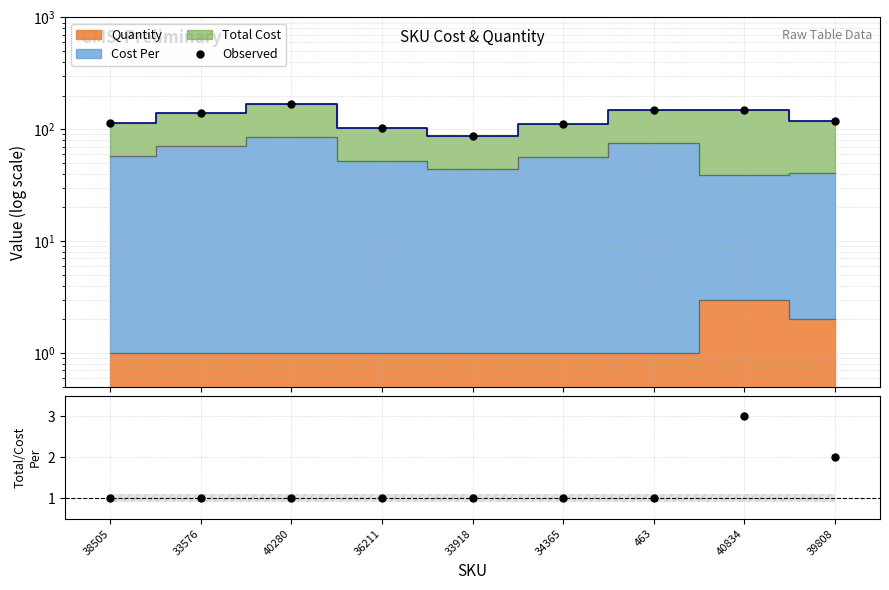

The Total/CostPer series shows 2.0 at 39808. True or false?

True